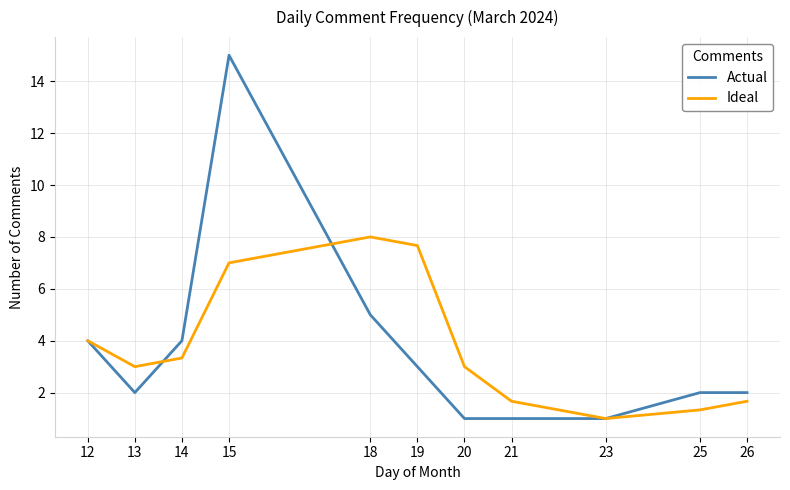

What is the average value of the Actual series?

3.6